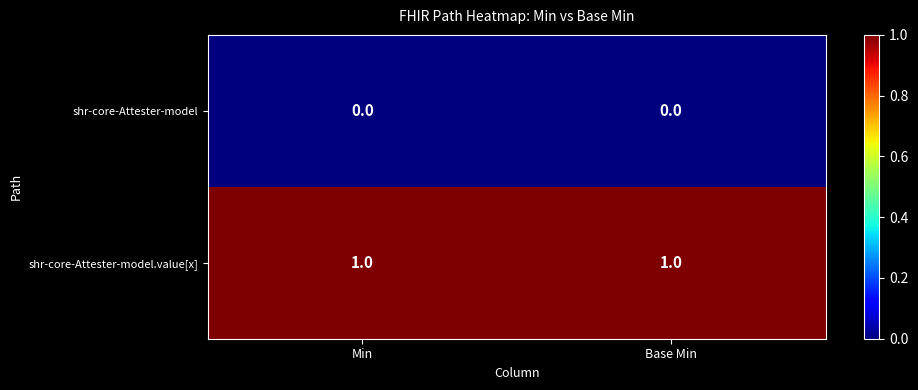

Is the value of shr-core-Attester-model at Min greater than the value of shr-core-Attester-model.value[x] at Base Min?

No